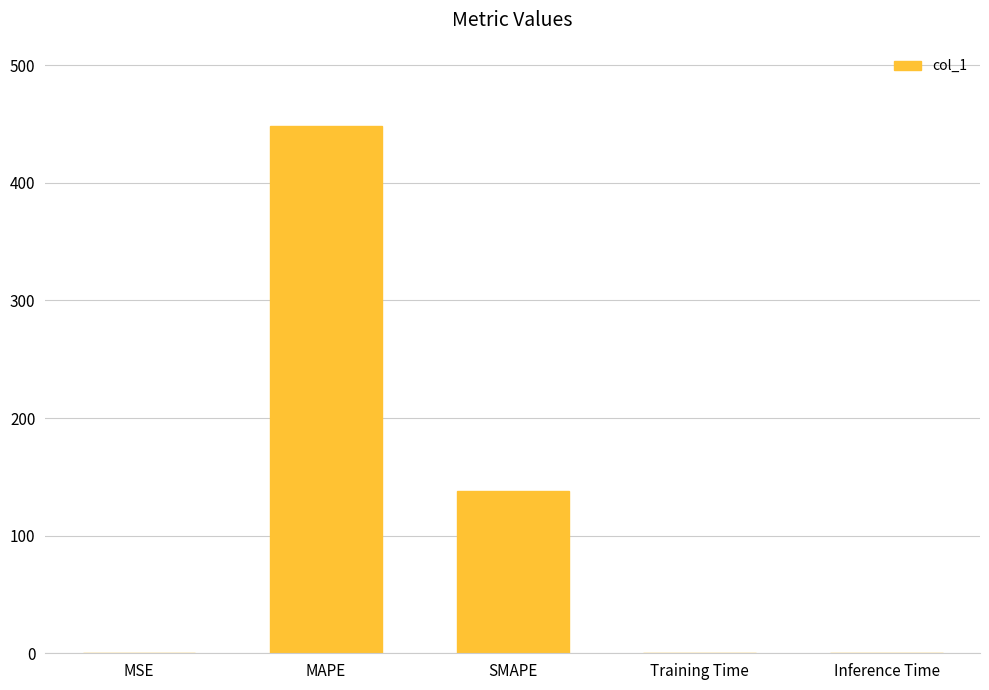

Is it true that the value at SMAPE is 138.3?

True